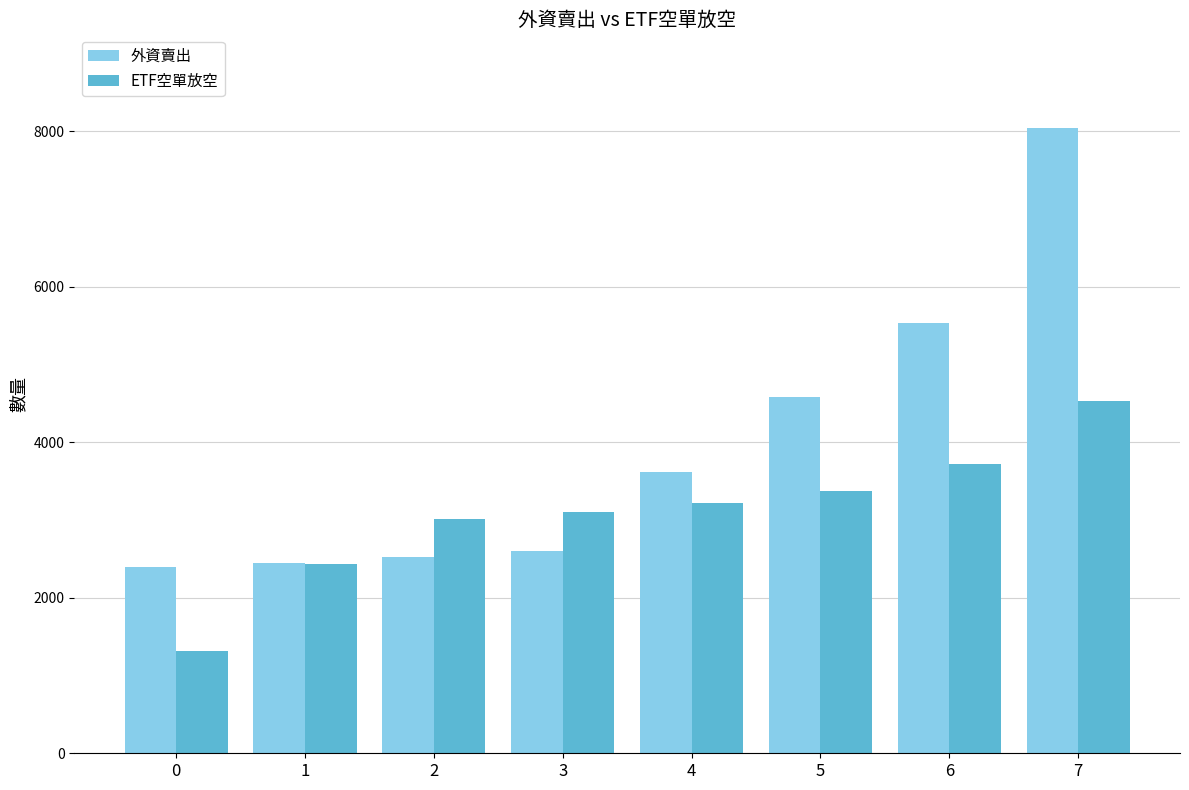

What is the difference between the maximum and minimum values in the ETF空單放空 series?

3222